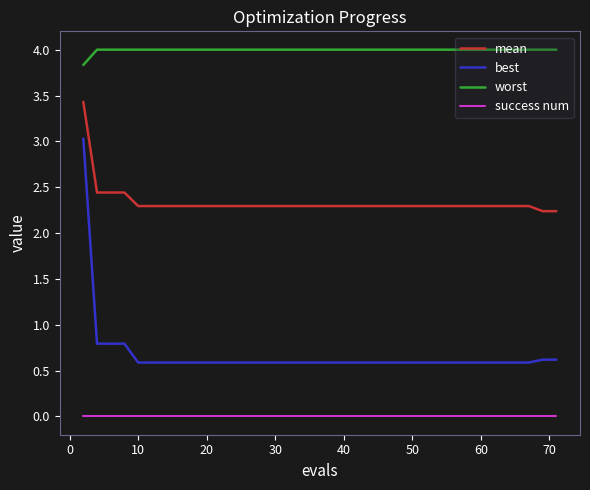

What is the difference between the maximum and minimum values in the worst series?

0.2